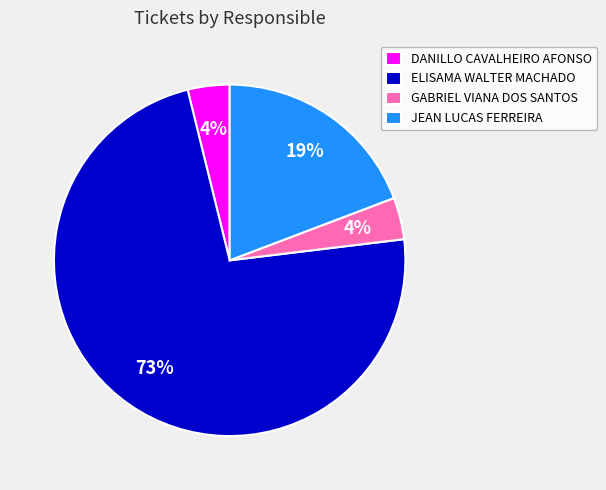

What is the largest slice in the pie chart?

ELISAMA WALTER MACHADO